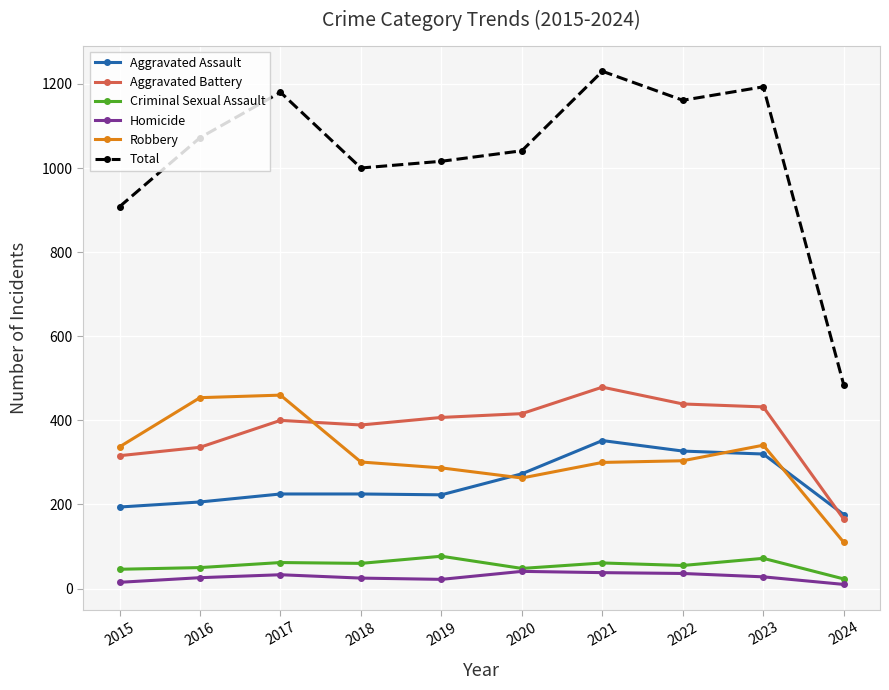

The Aggravated Assault series shows 206 at 2016. True or false?

True